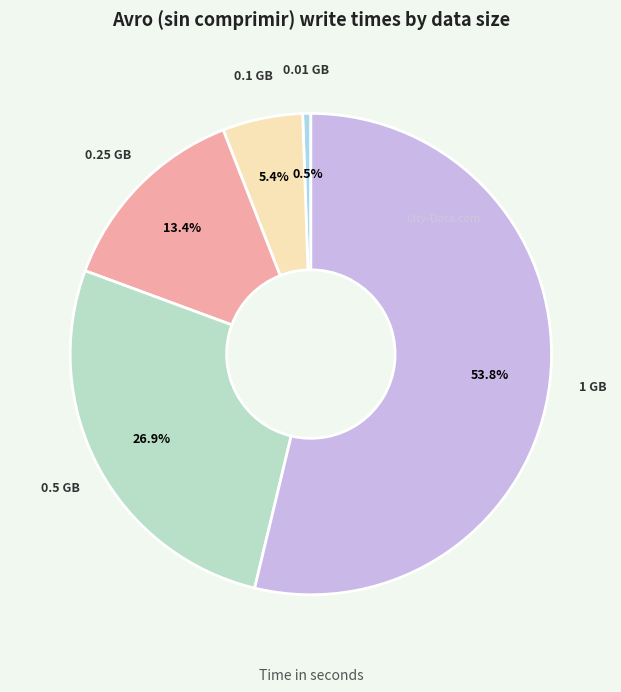

Is it true that 0.5 is 27% of the pie?

True